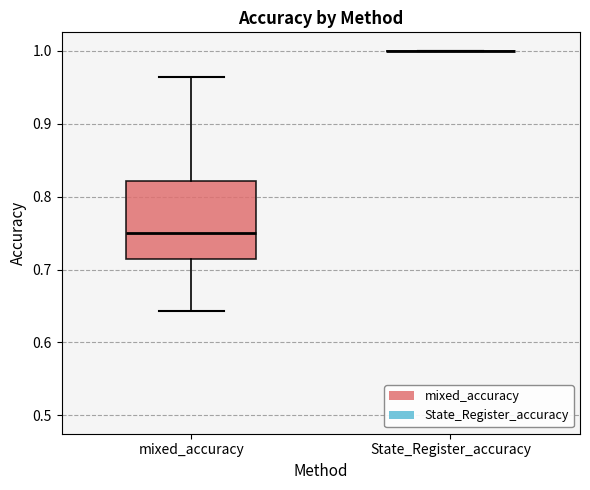

Where is the lower edge of the box for mixed_accuracy on the y-axis? The values are not printed on the chart, so give them approximately, as read against the axis.

0.71